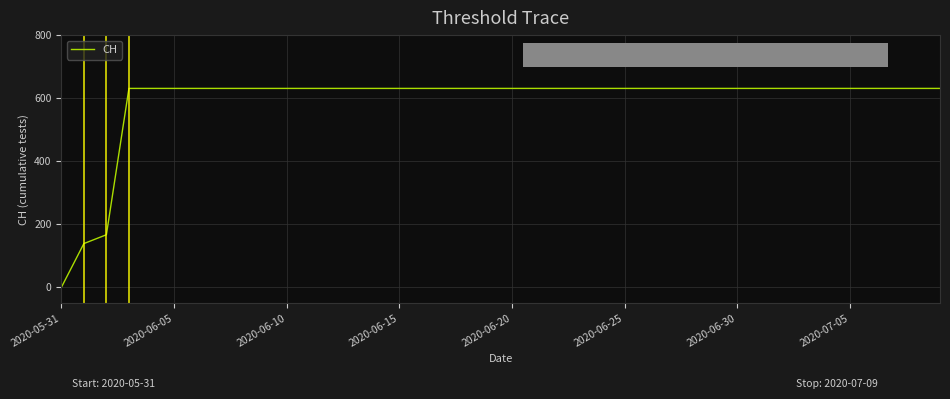

Reading left to right, list all the values displayed in this chart.

0	139	167	631	631	631	631	631	631	631	631	631	631	631	631	631	631	631	631	631	631	631	631	631	631	631	631	631	631	631	631	631	631	631	631	631	631	631	631	631